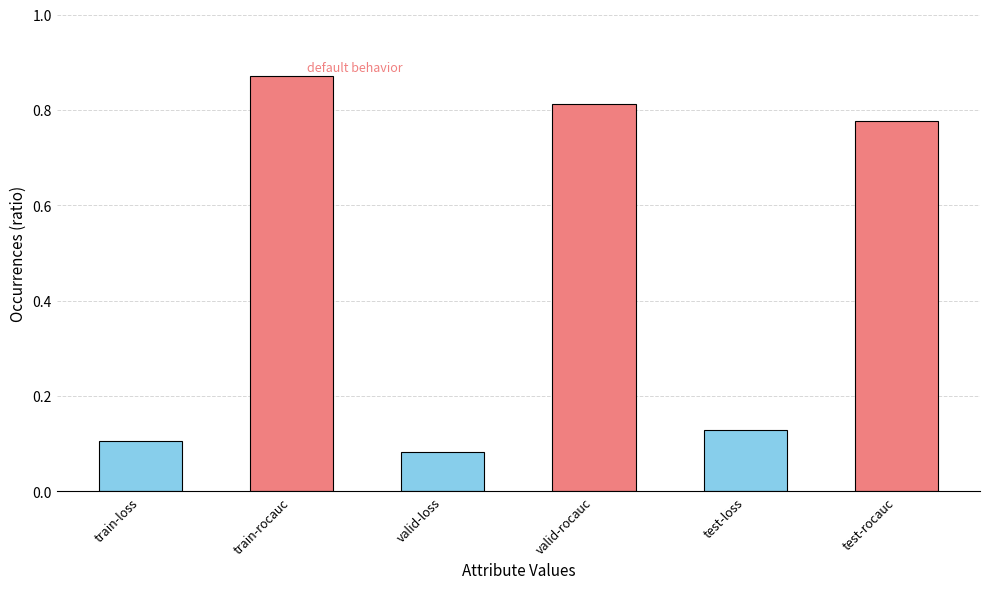

What is the change in value from train-rocauc to valid-rocauc?

-0.1